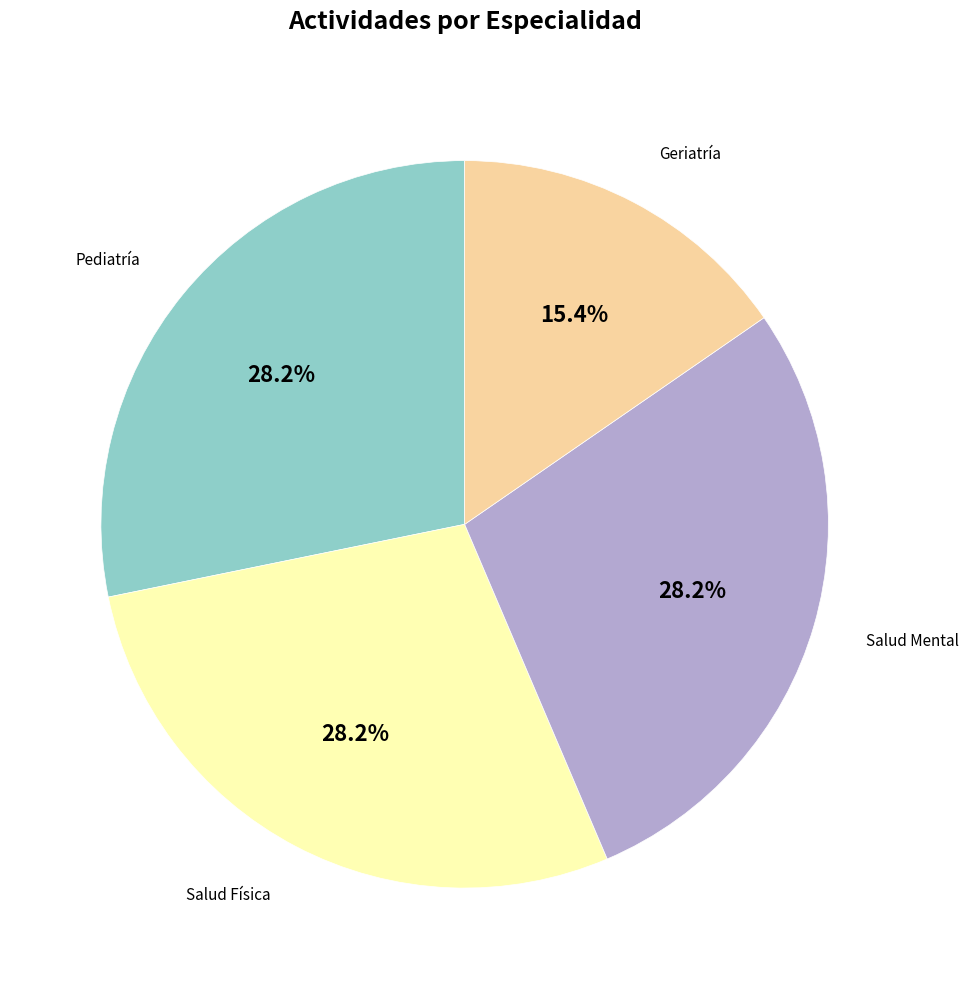

Approximately how many times larger is the value at Geriatría compared to Salud Física?

0.5